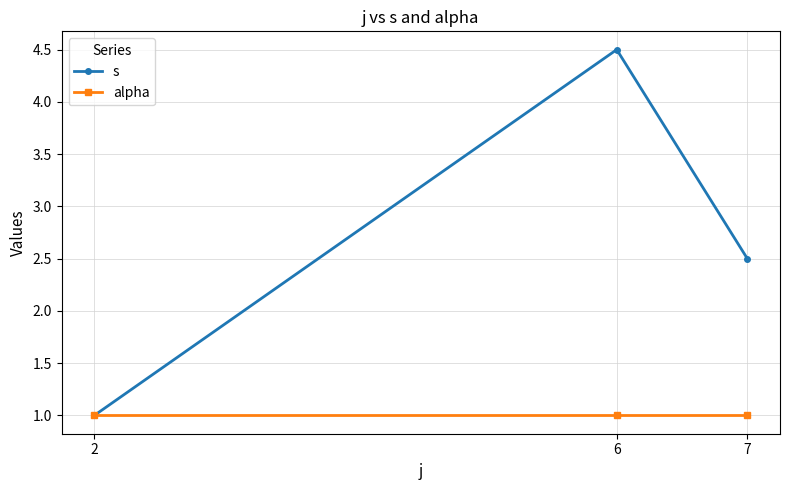

Read the alpha value at 6.

1.0